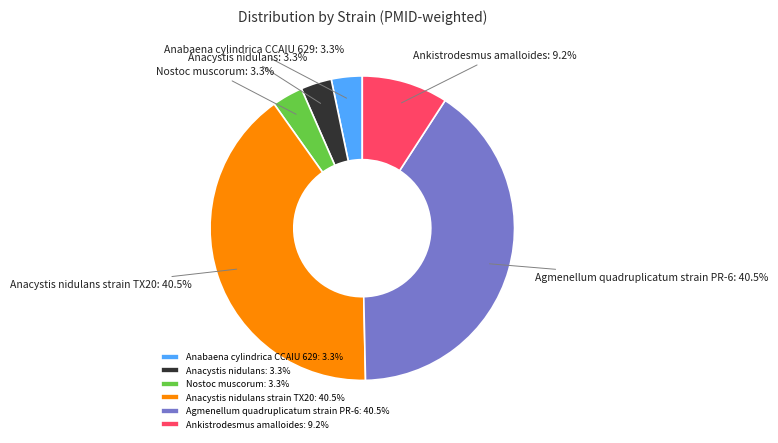

Does Agmenellum quadruplicatum strain PR-6 account for over 50% of the chart?

No